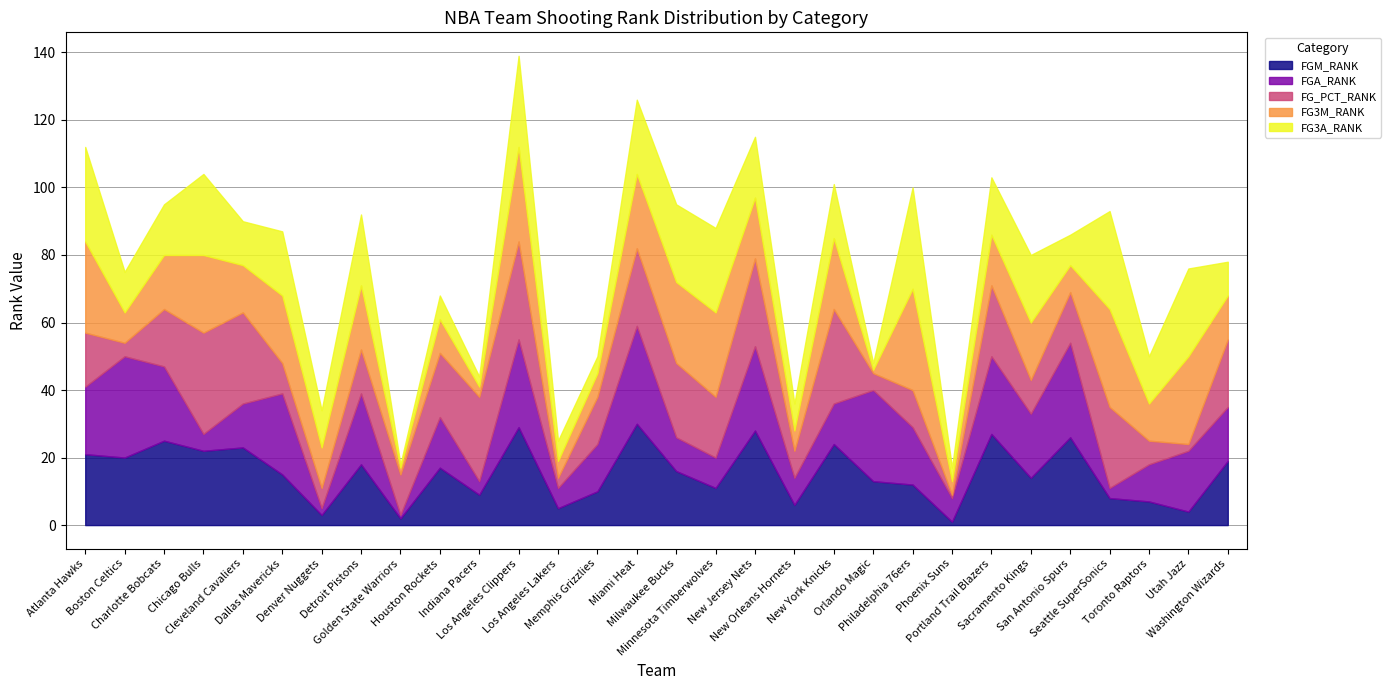

What is the difference between the FGA_RANK values at Miami Heat and Washington Wizards?

13